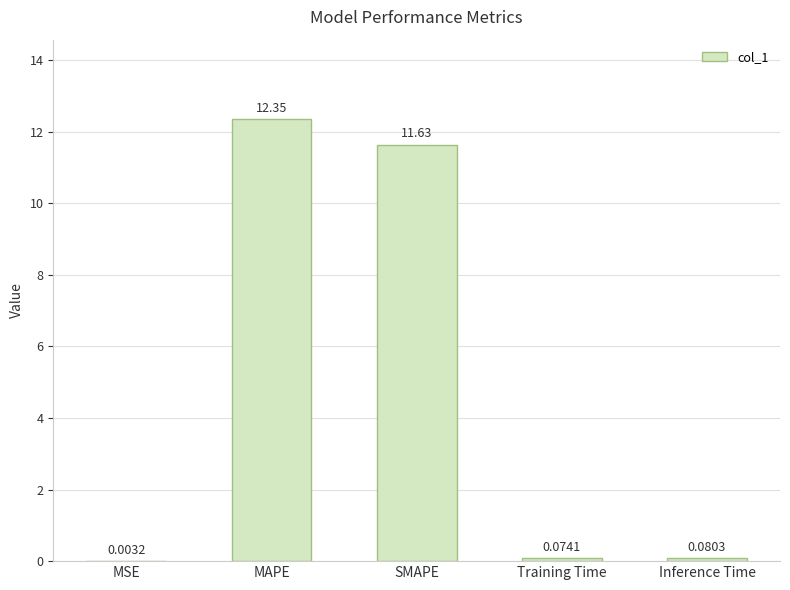

Which label corresponds to the largest value in the chart?

MAPE